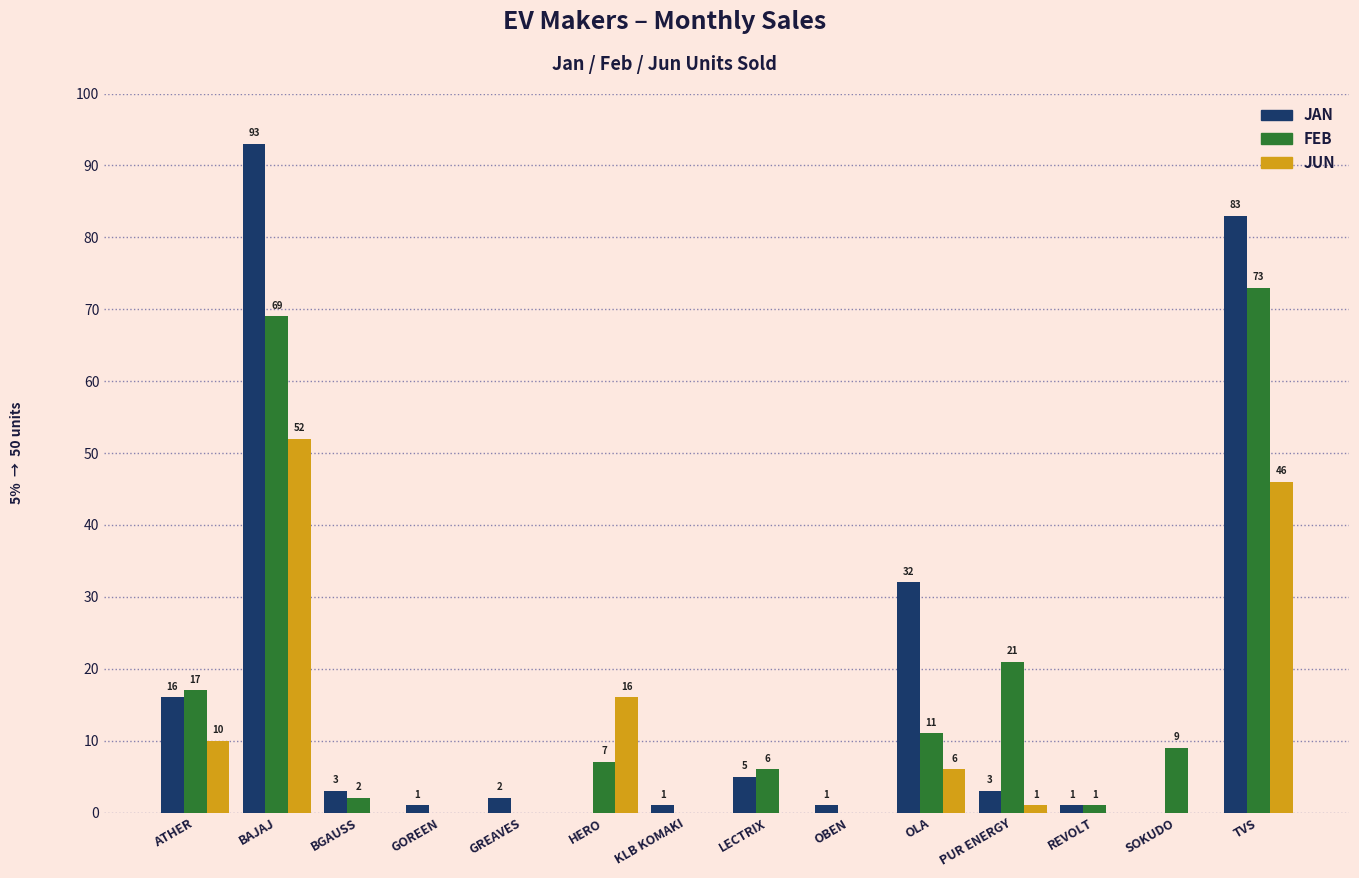

What is the highest value of the JUN series?

52